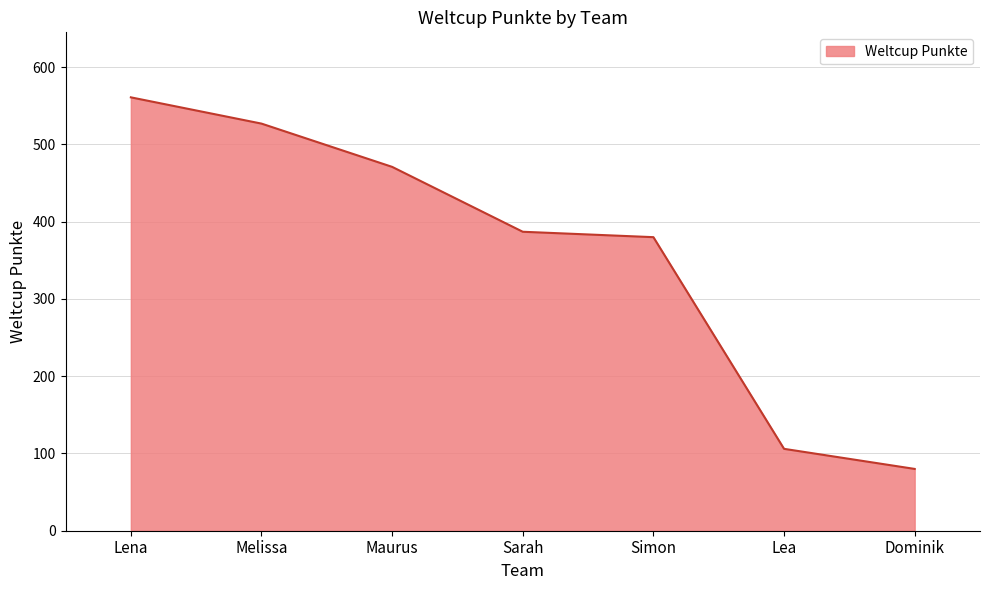

Where does the data first go above 387?

Lena